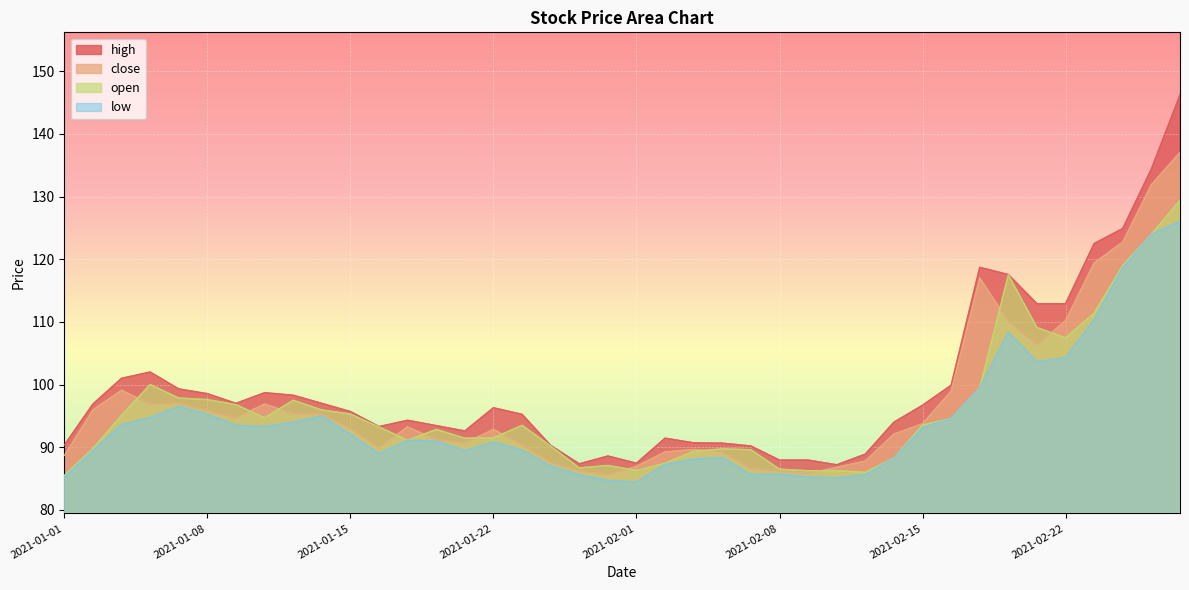

How many data points in low are less than 91?

19